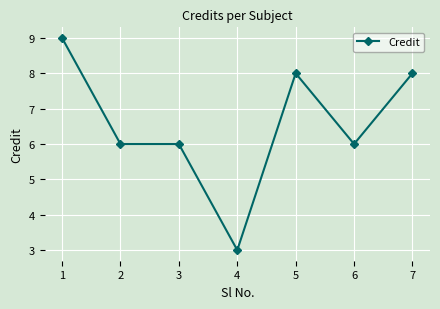

What is the value of the 3rd point from the left?

6